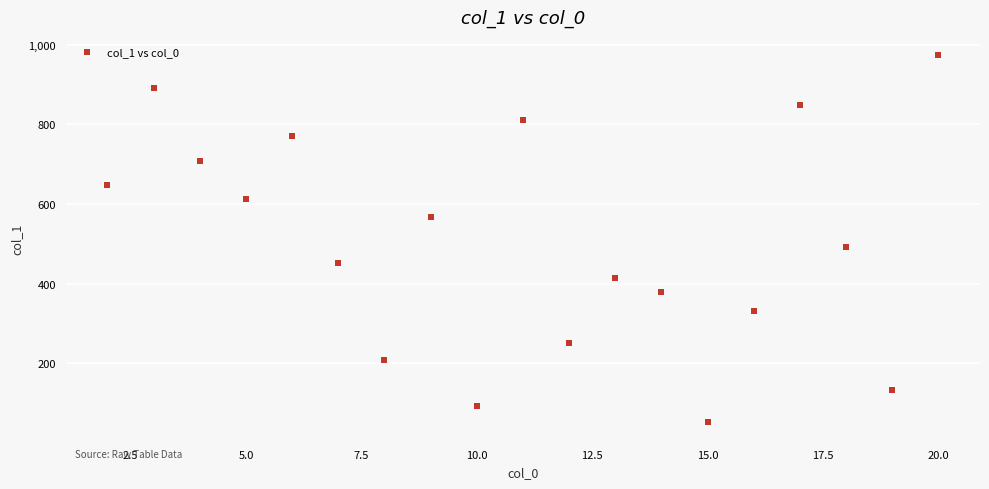

What Y value in the scatter plot is closest to 512?

491